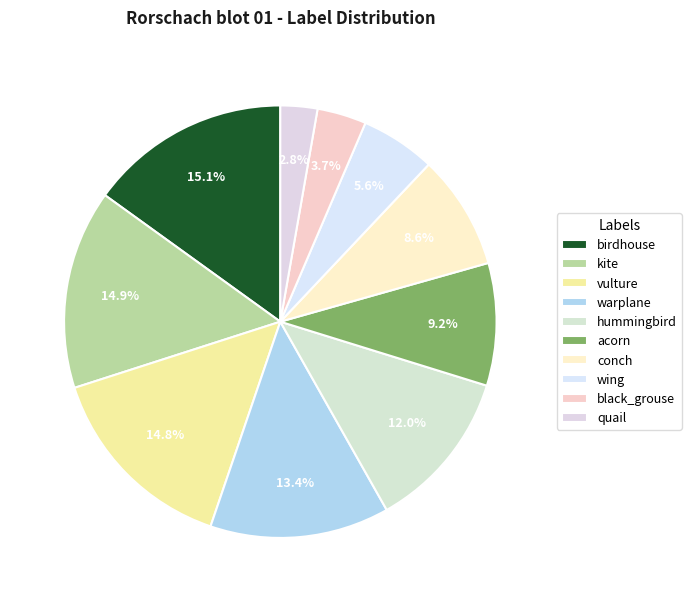

To the nearest percent, what percentage of the pie is vulture?

15%